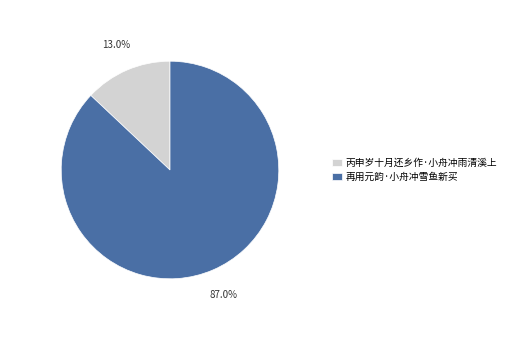

What percentage is the 丙申岁十月还乡作·小舟冲雨清溪上 slice, to the nearest percent?

13%